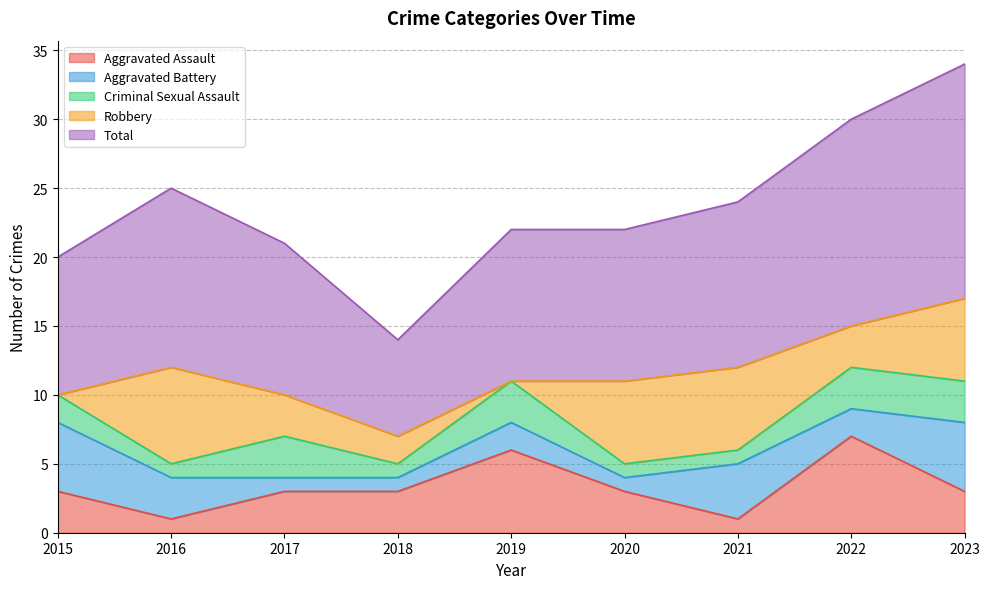

The Aggravated Battery series shows 4 at 2021. True or false?

True